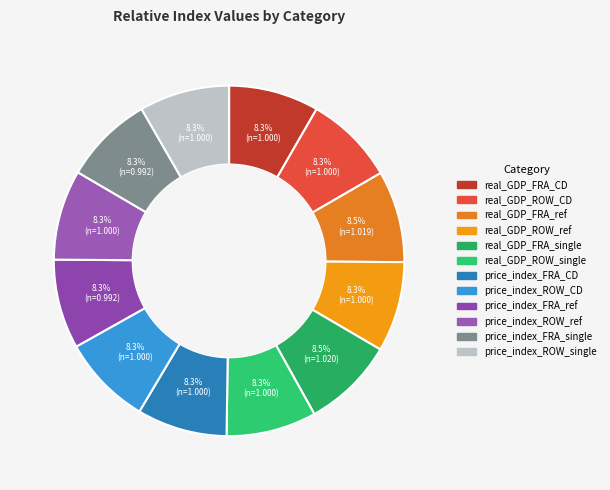

What portion of the pie excludes real_GDP_FRA_ref?

91.5%